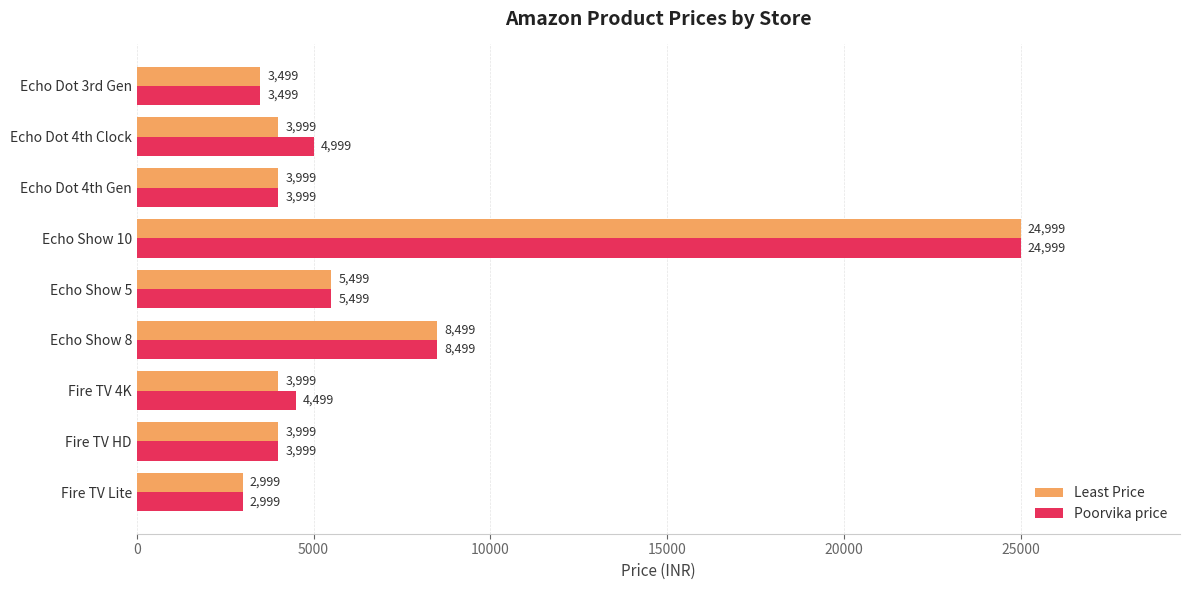

Rank the series by their average value, from lowest to highest.

Least Price, Poorvika price